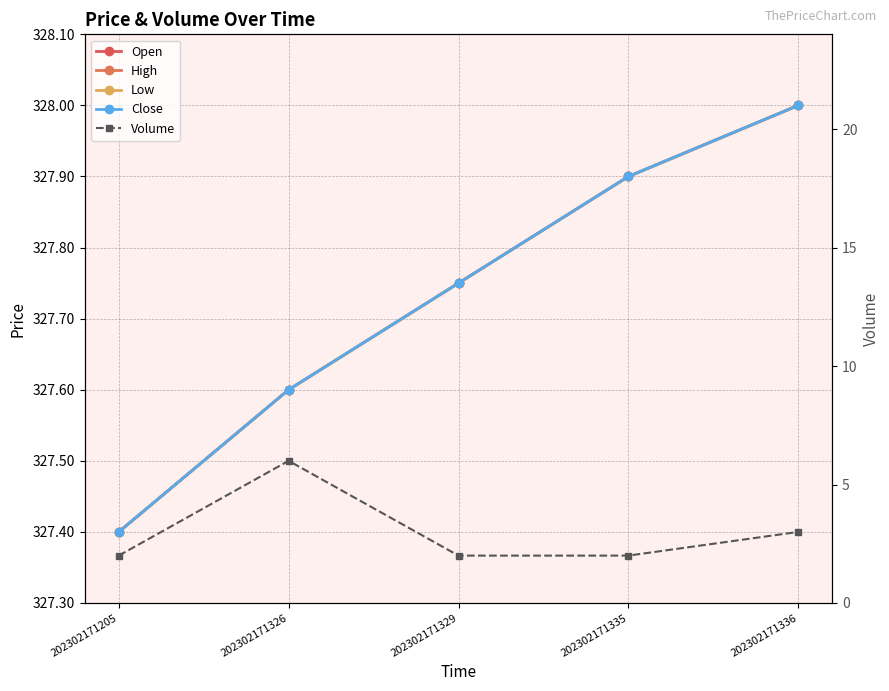

At how many categories does at least one series exceed 292?

5